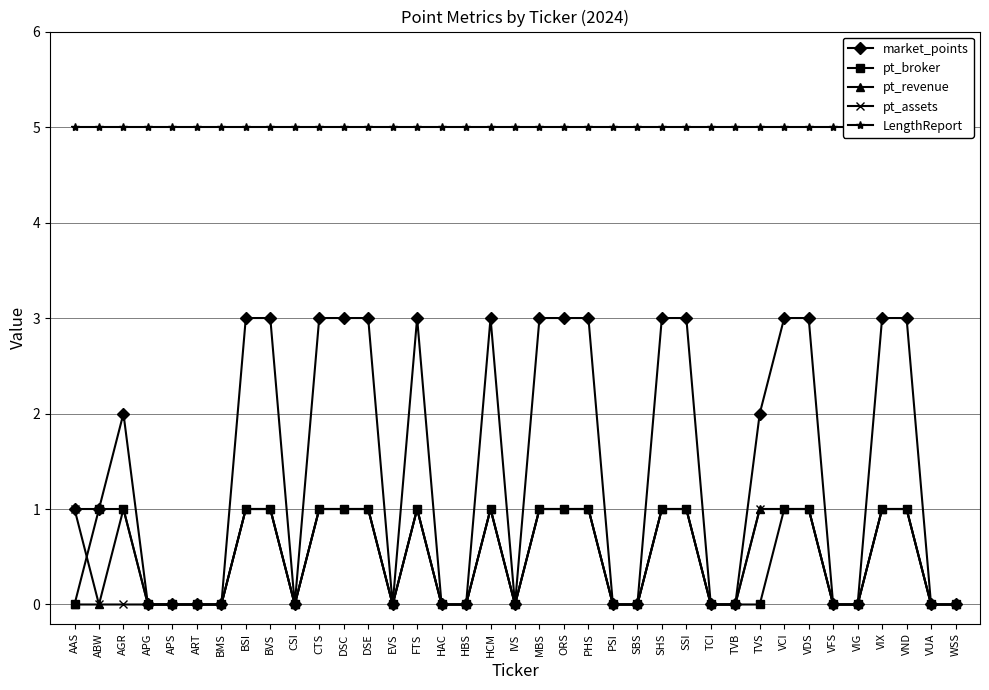

In market_points, how many points are lower than both neighbors (excluding endpoints)?

3